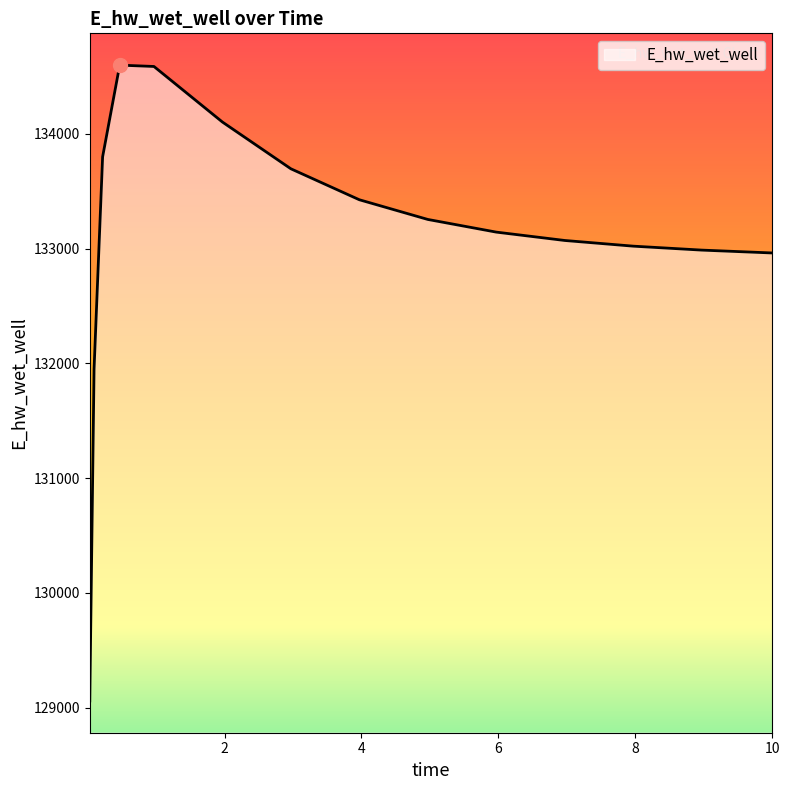

Count the number of data series in this chart.

1